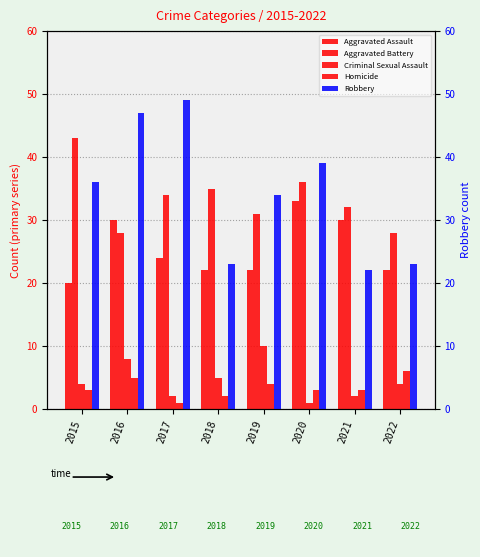

What is the spread (max minus min) of values at 2021?

30